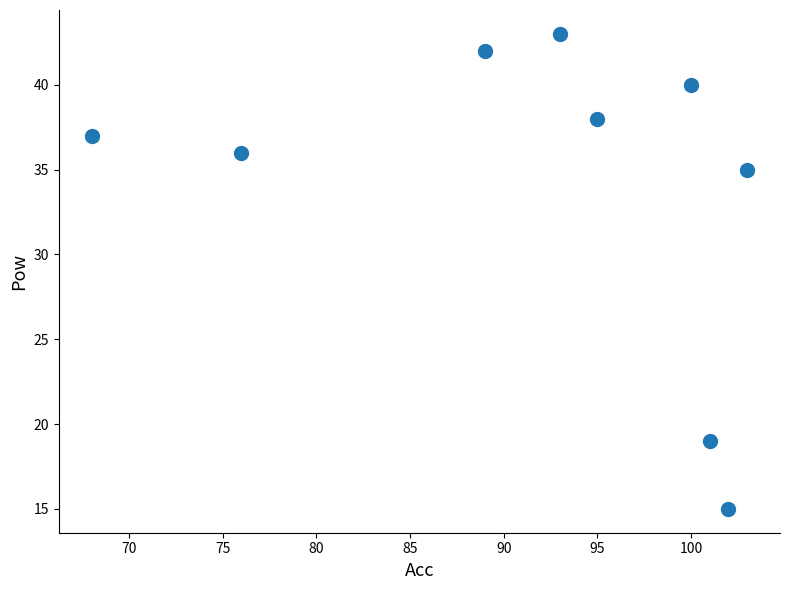

What Y value in the scatter plot is closest to 29?

35